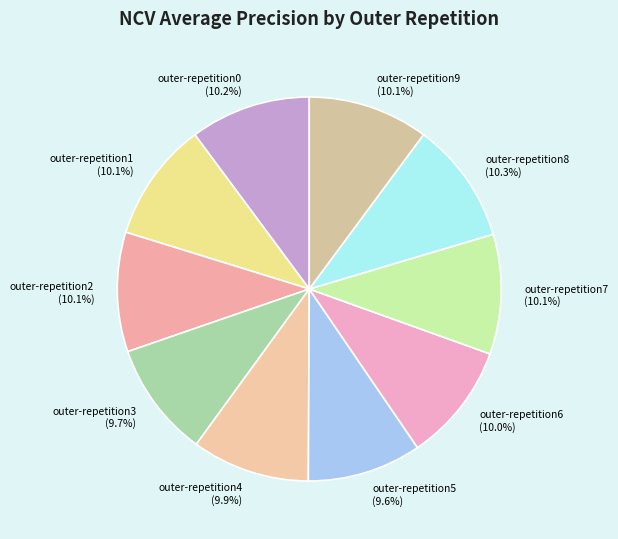

The outer-repetition0 slice represents 10% of the pie. True or false?

True